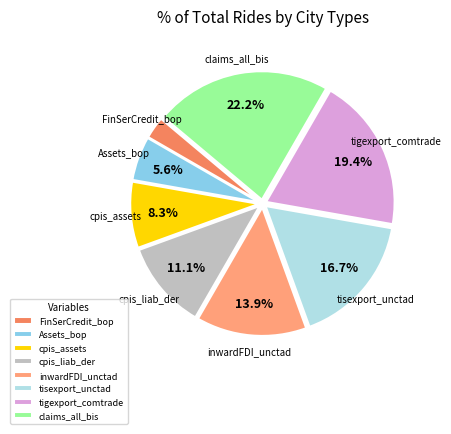

Rank the categories by value from highest to lowest.

claims_all_bis, tigexport_comtrade, tisexport_unctad, inwardFDI_unctad, cpis_liab_der, cpis_assets, Assets_bop, FinSerCredit_bop